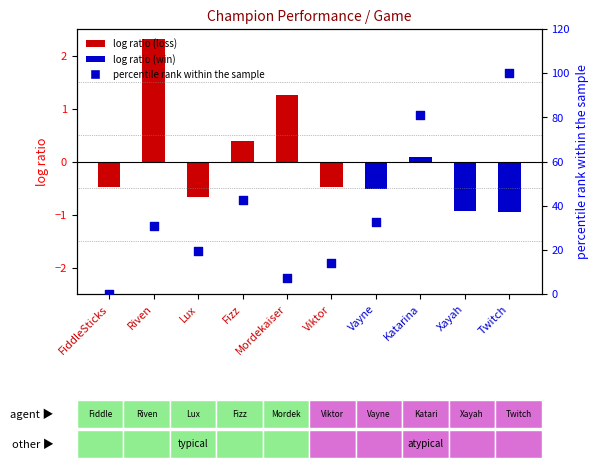

What is the change in value from FiddleSticks to Vayne?

+32.5